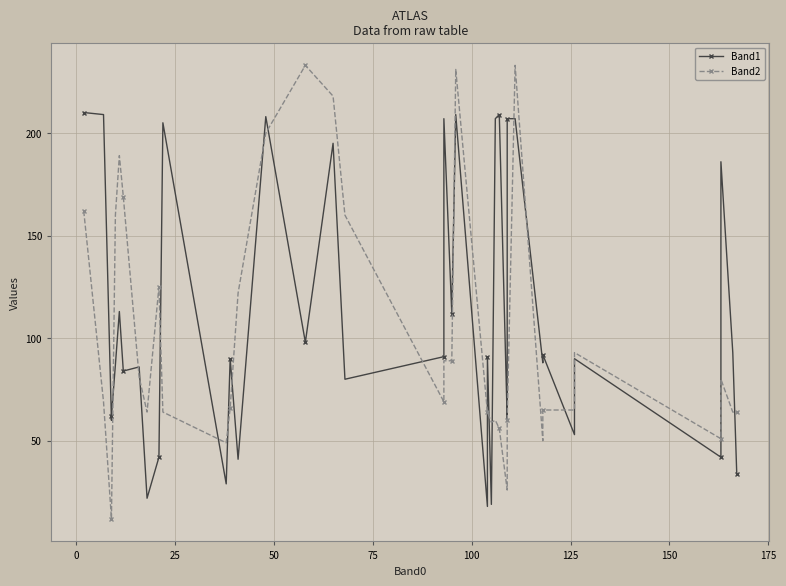

Between which two adjacent categories do Band1 and Band2 first intersect?

50 and 75